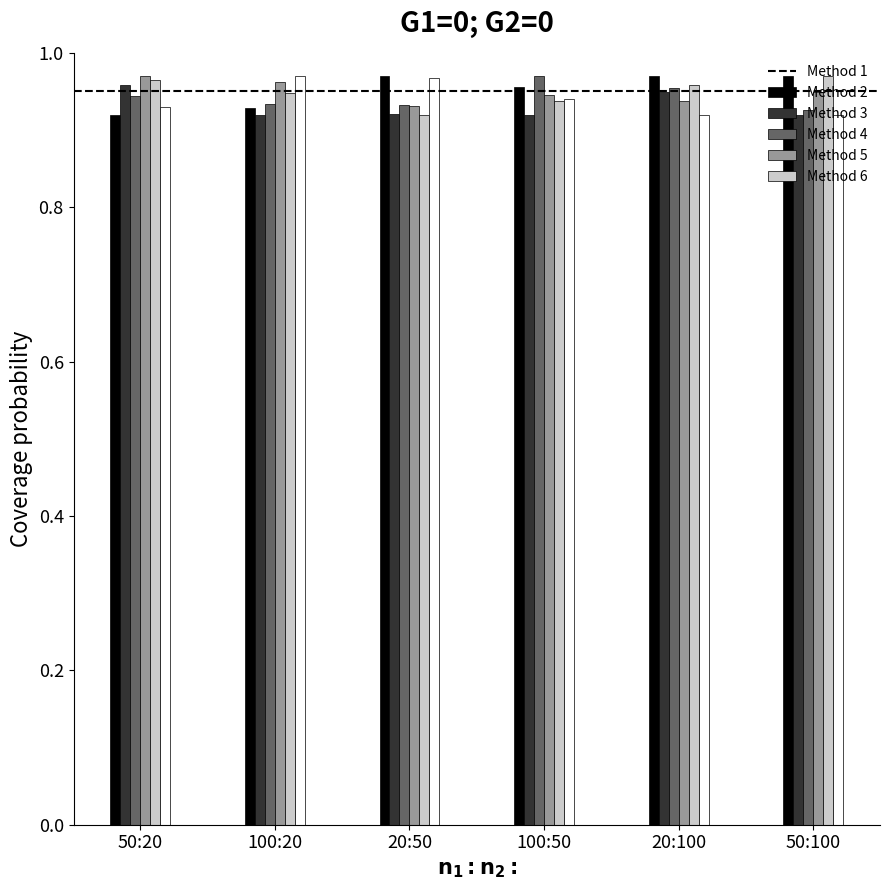

How many bars are there in each group?

6